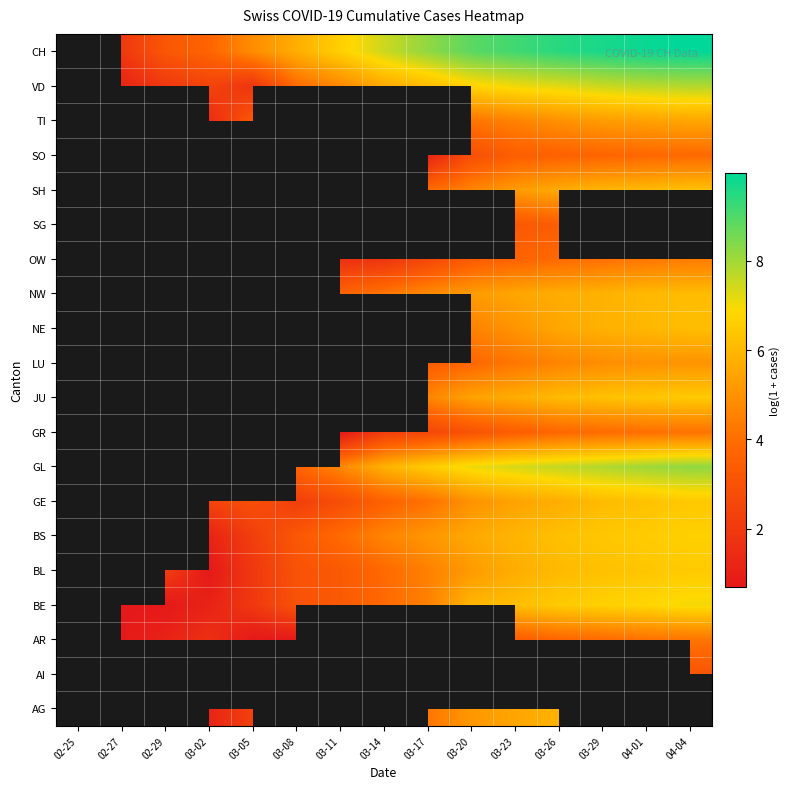

What is the spread (max minus min) of values at 03-05?

4.1